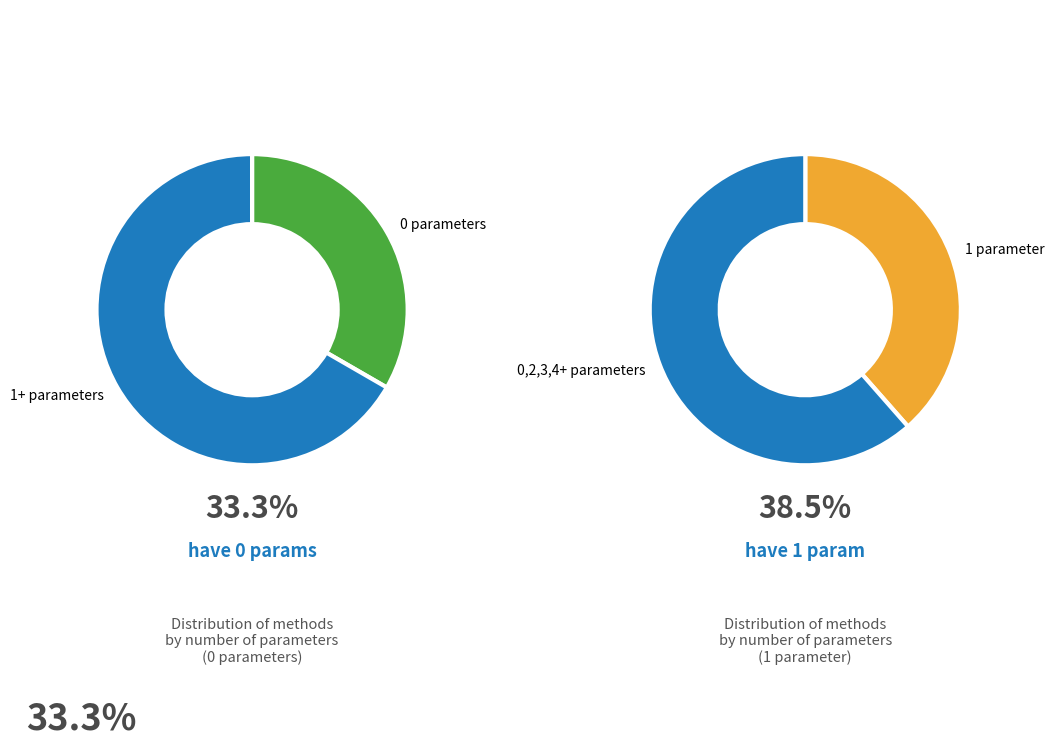

To the nearest percent, what percentage of the pie is 4+ parameters?

6%